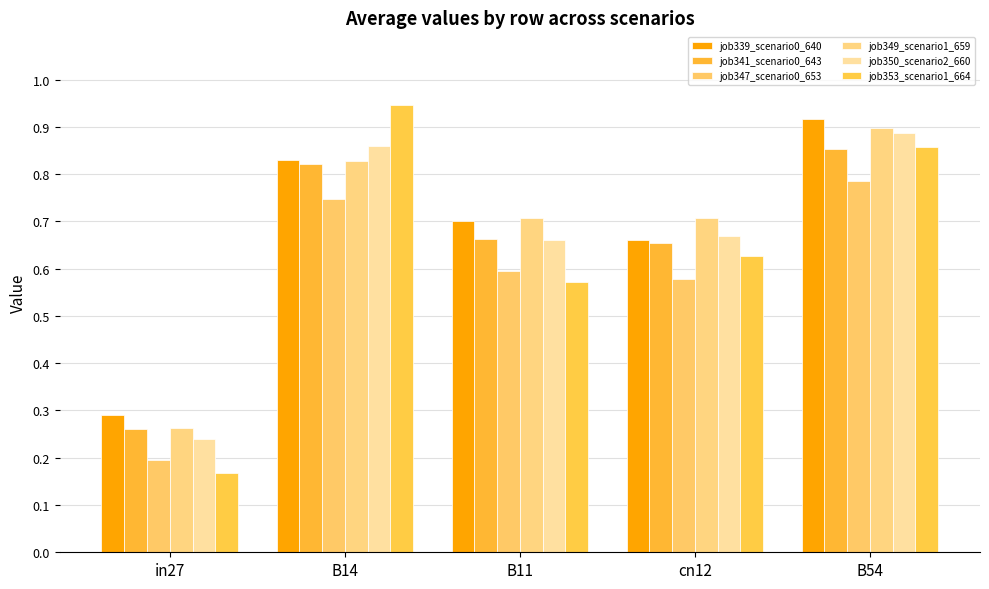

What is the total value across all series at cn12?

3.9